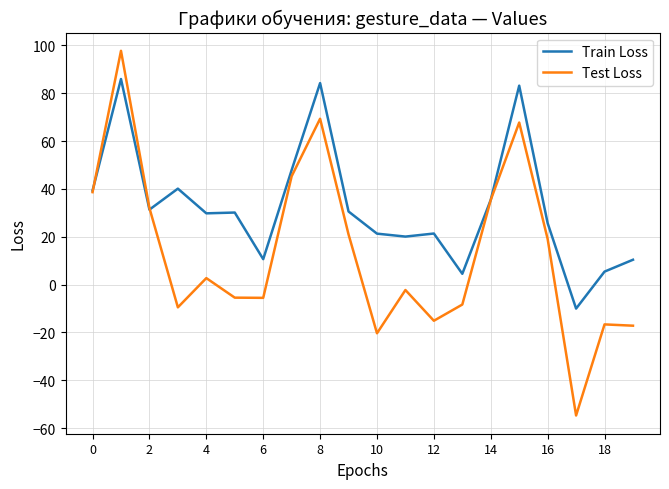

What is the minimum value for Train Loss?

-10.0